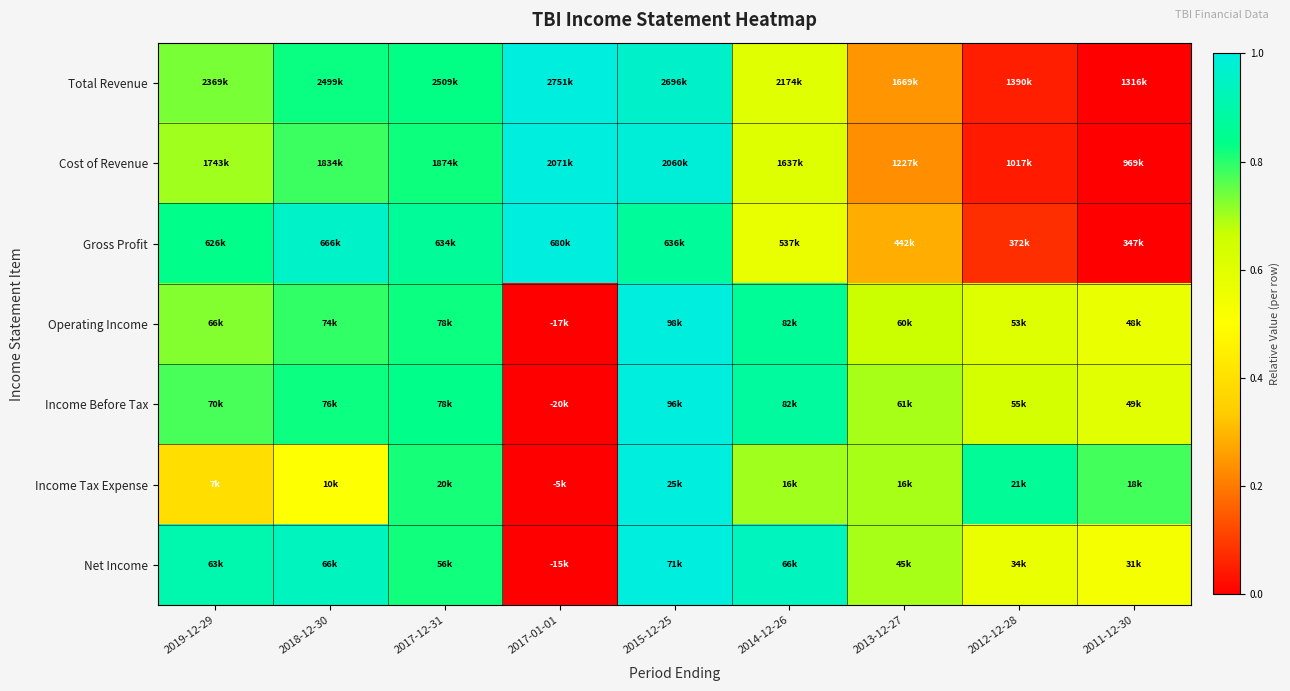

How many data points does each series have?

9